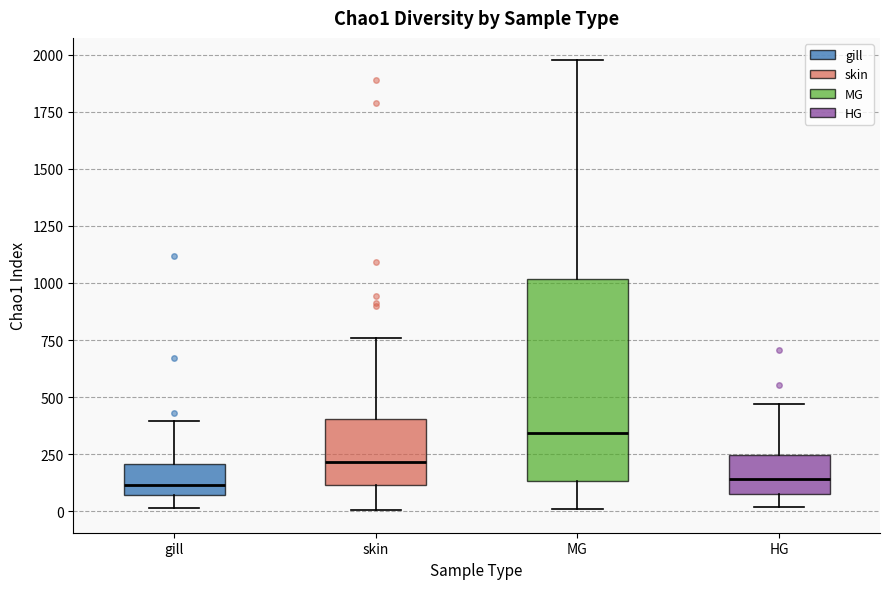

Reading left to right, read every box against the y-axis: the position of its median line, the range the box covers, and the ends of its whiskers. The values are not printed on the chart, so give them approximately, as read against the axis.

gill: median 100, box 50 to 200, whiskers 0 to 400
skin: median 200, box 100 to 400, whiskers 0 to 750
MG: median 350, box 150 to 1000, whiskers 0 to 1950
HG: median 150, box 100 to 250, whiskers 0 to 450